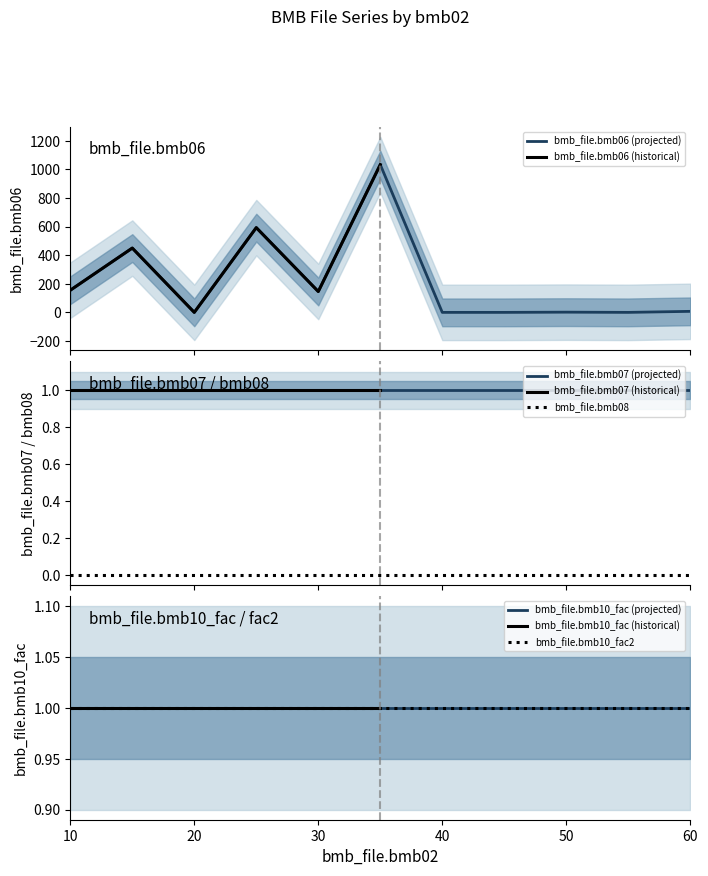

True or false: bmb_file.bmb10_fac has a value of 0.6 at 20.

False